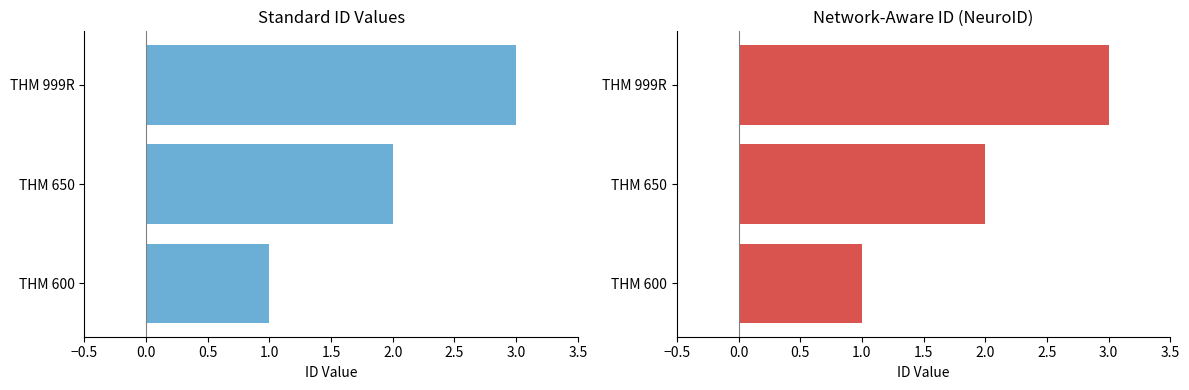

What is the smallest value displayed?

1